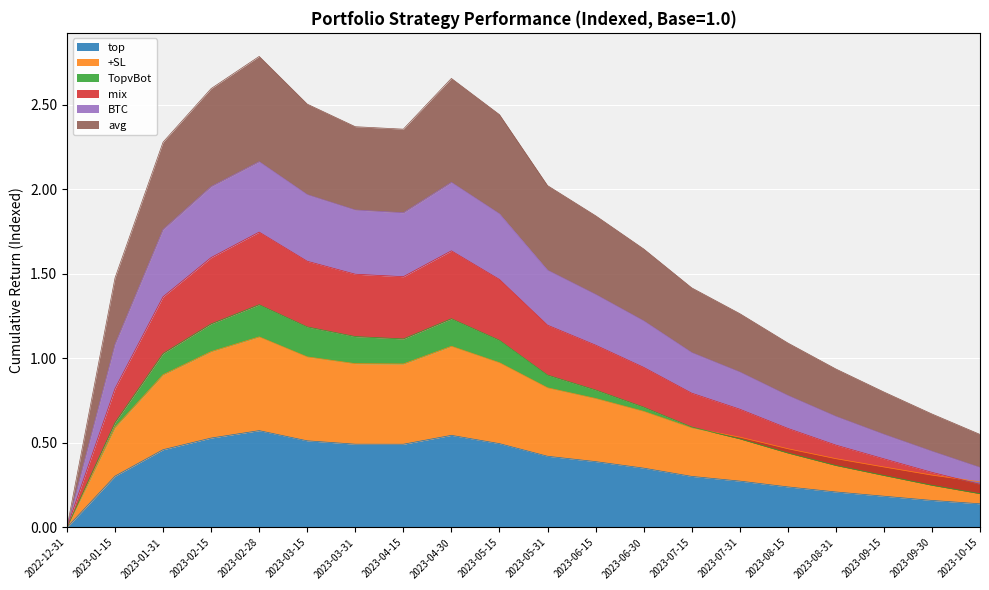

What is the label of the 10th point from the right?

2023-05-31